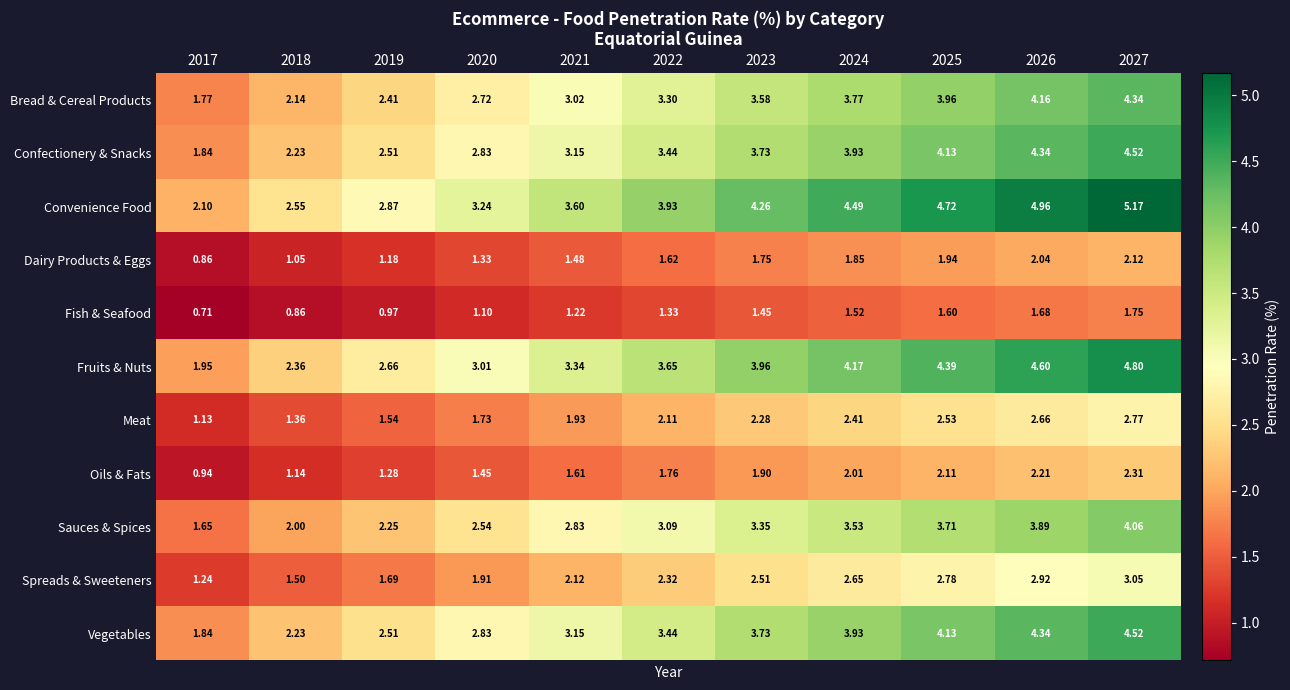

Is the value of Confectionery & Snacks at 2025 greater than the value of Dairy Products & Eggs at 2024?

Yes